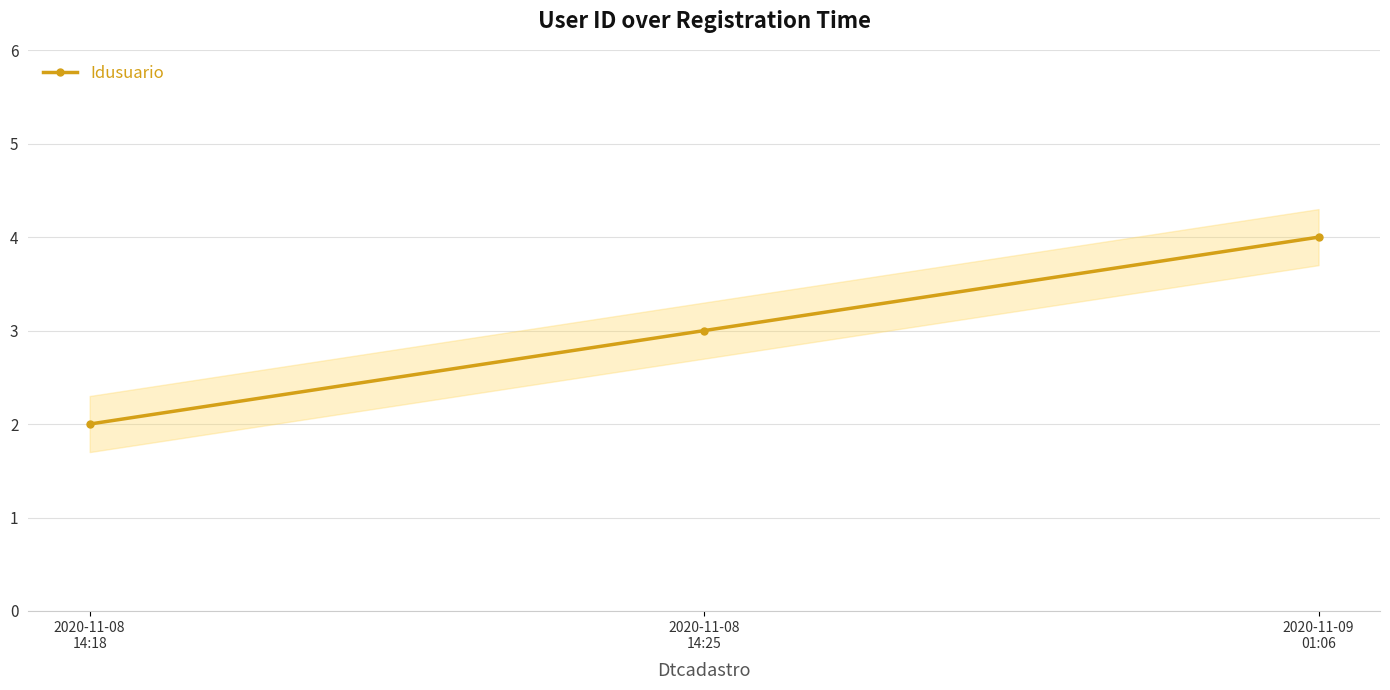

What is the label of the 1st point from the right?

2020-11-09
01:06